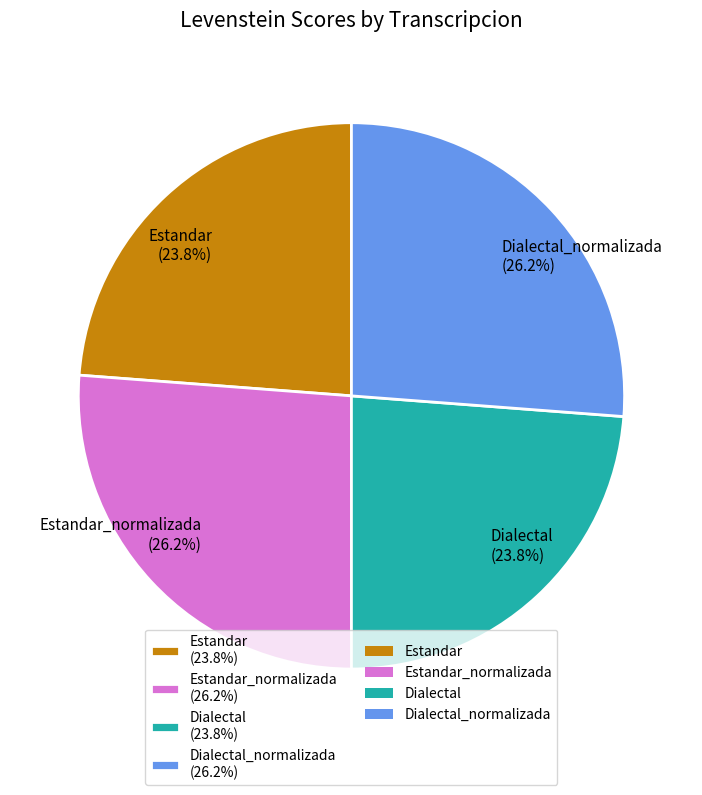

Is Estandar (23.8%) the majority of the pie?

No